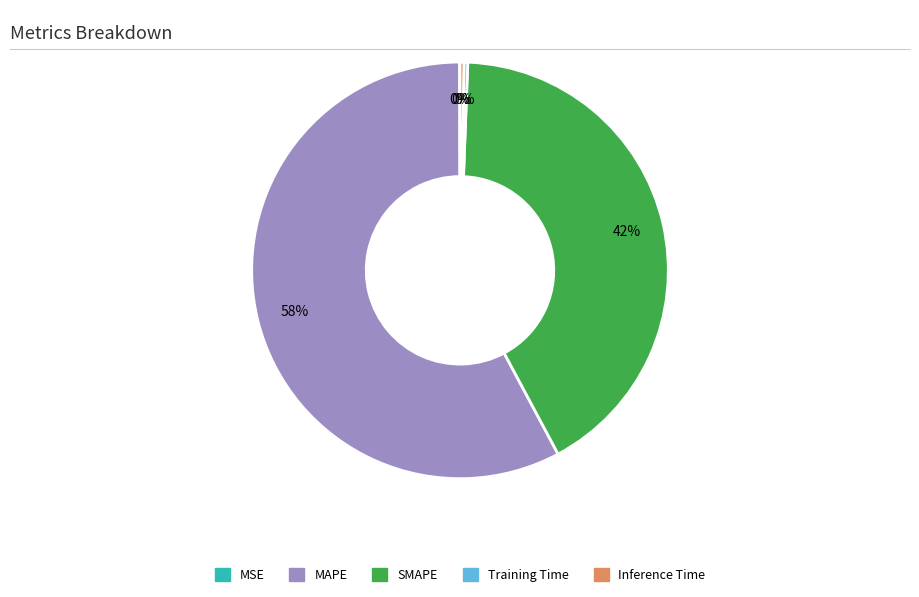

Which category has the biggest portion of the pie?

MAPE